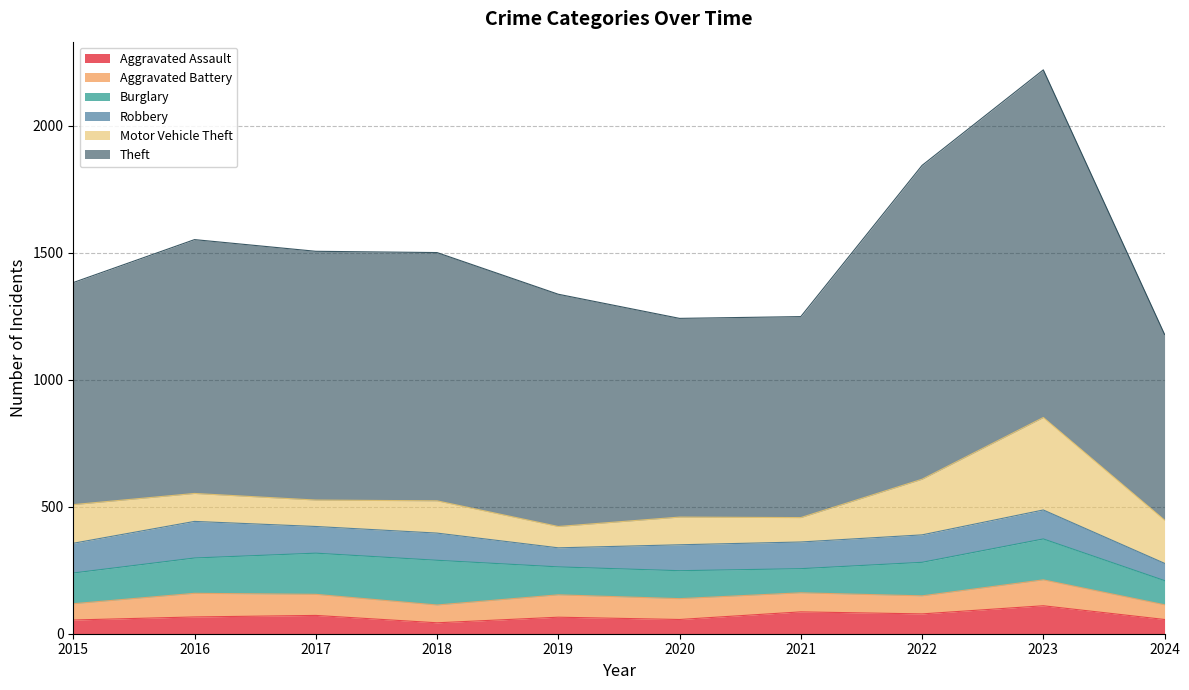

Between 2016 and 2023, which series saw the biggest shift?

Theft